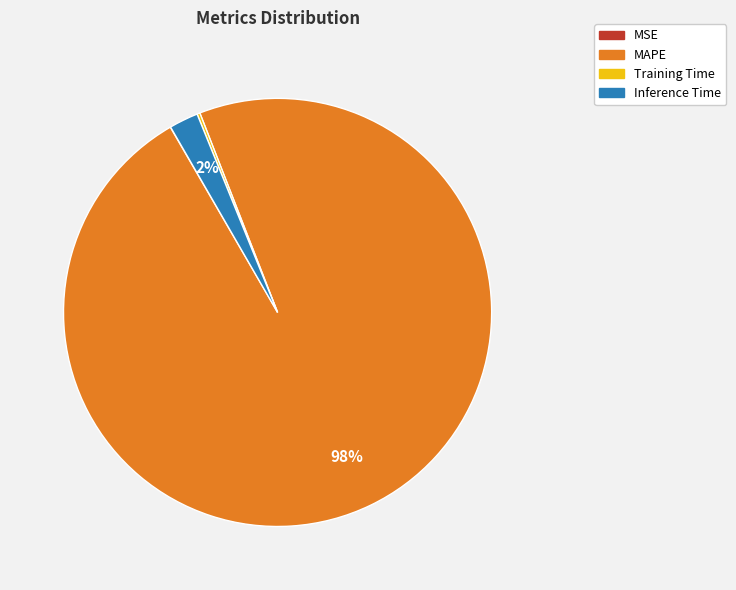

What is the largest slice in the pie chart?

MAPE